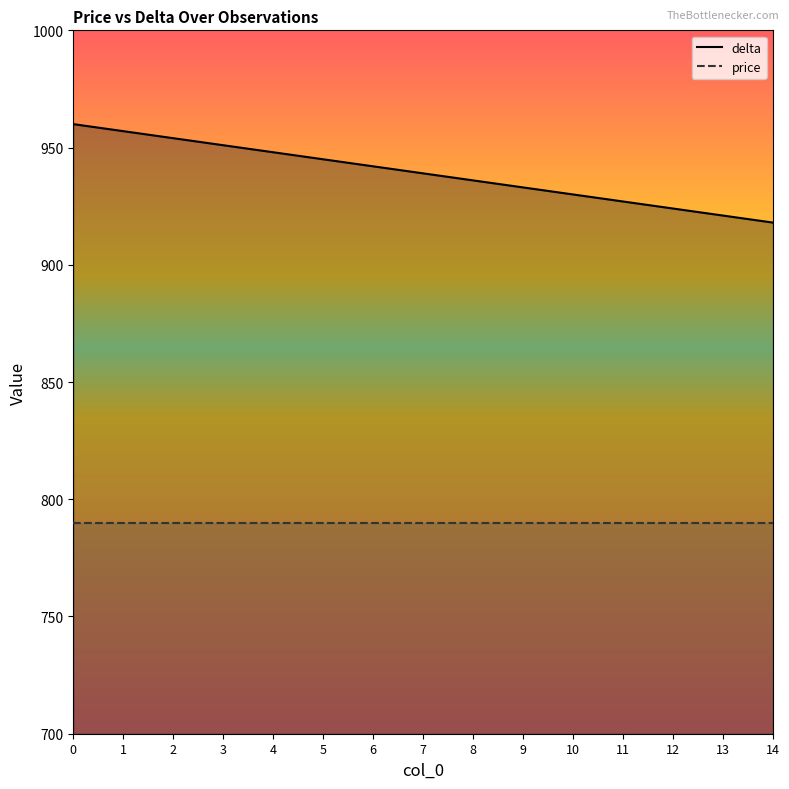

Is it true that price equals 790 at 13?

True